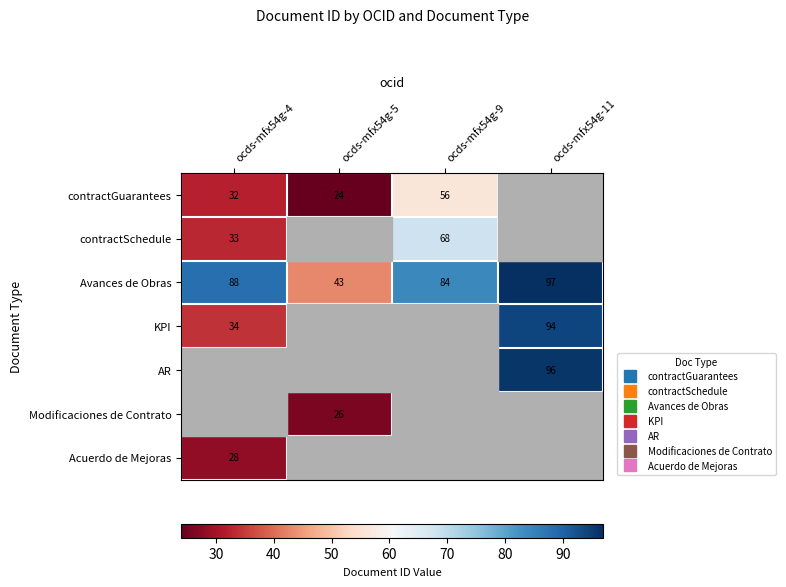

The value of Acuerdo de Mejoras at ocds-mfx54g-4 is 9.6. True or false?

False